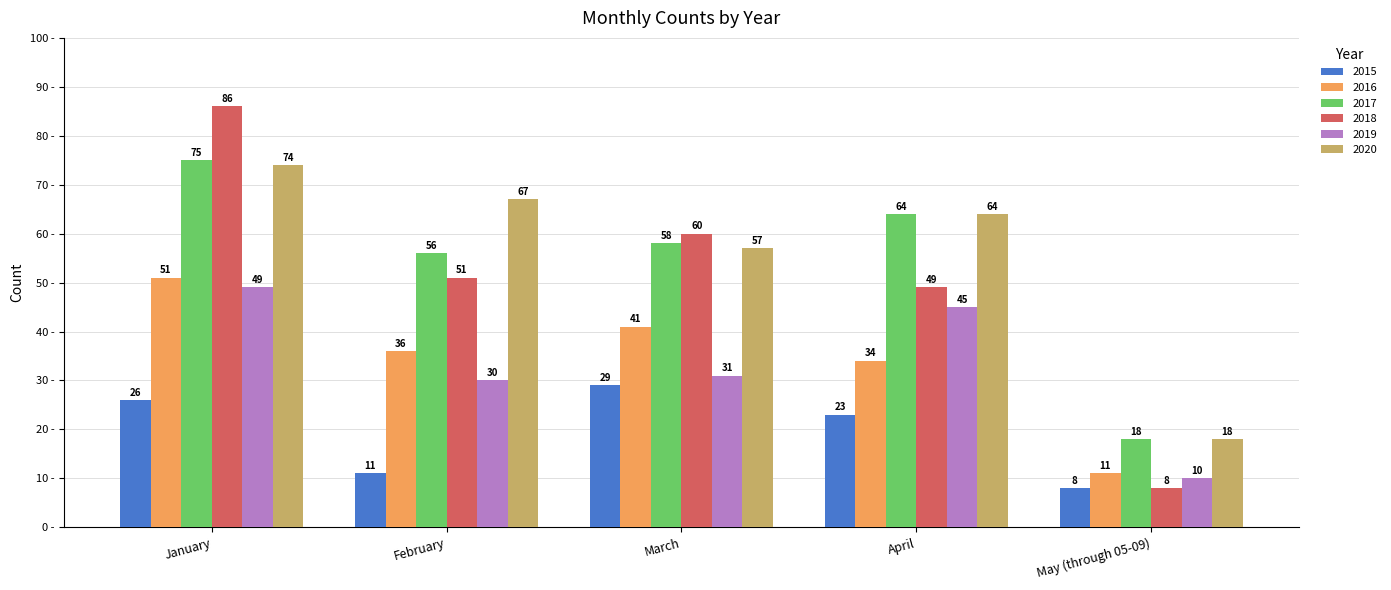

At which label does 2020 first exceed 64?

January